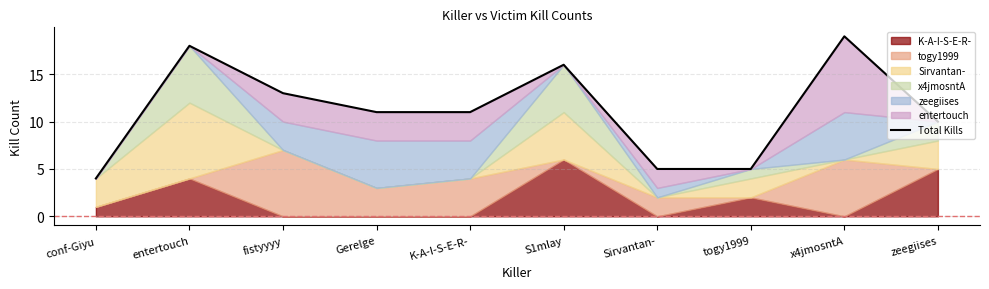

Rank the categories by value from lowest to highest.

conf-Giyu, Sirvantan-, togy1999, zeegiises, Gerelge, K-A-I-S-E-R-, fistyyyy, S1mlay, entertouch, x4jmosntA